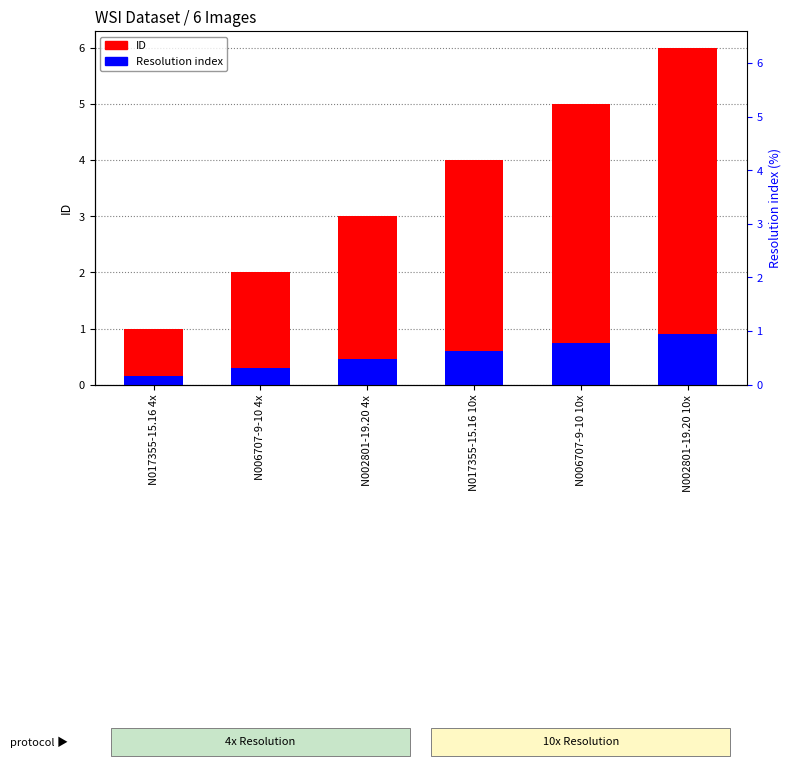

What is the label of the 5th bar from the left?

N006707-9-10 10x